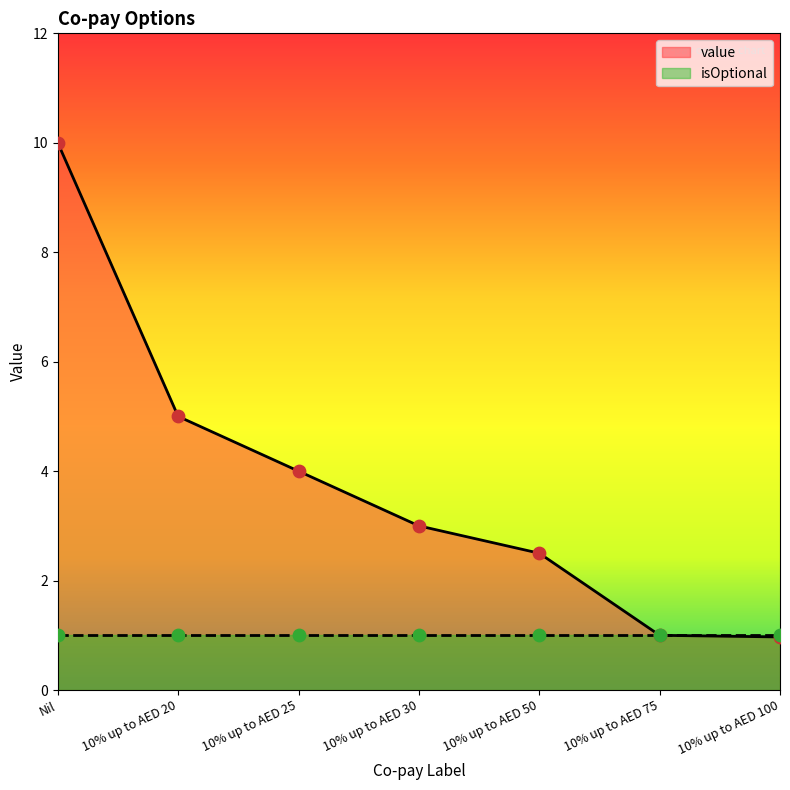

Which has a higher value, 10% up to AED 75 or 10% up to AED 100?

10% up to AED 75